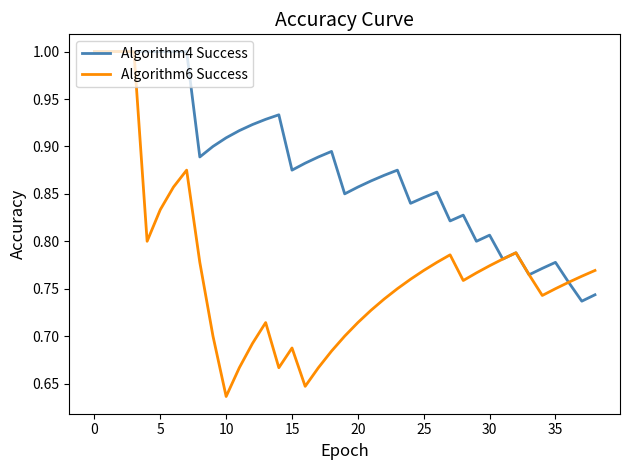

Is this an area chart (filled region under the line)?

No